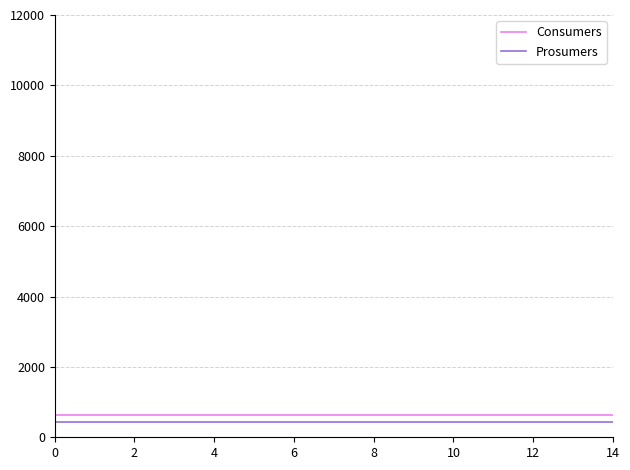

True or false: Consumers and Prosumers cross at least once.

False